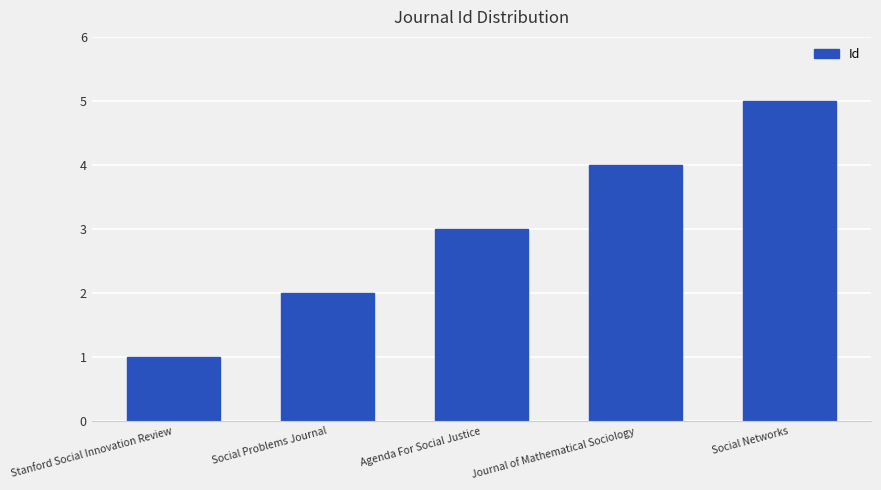

The value at Social Networks is 7. True or false?

False